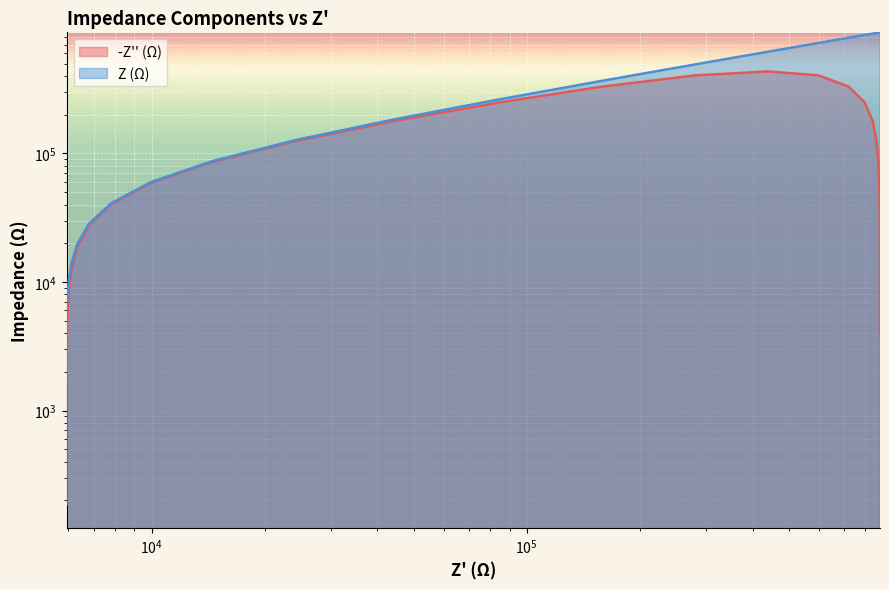

What are all the series names shown in the legend?

-Z'' (Ω), Z (Ω)